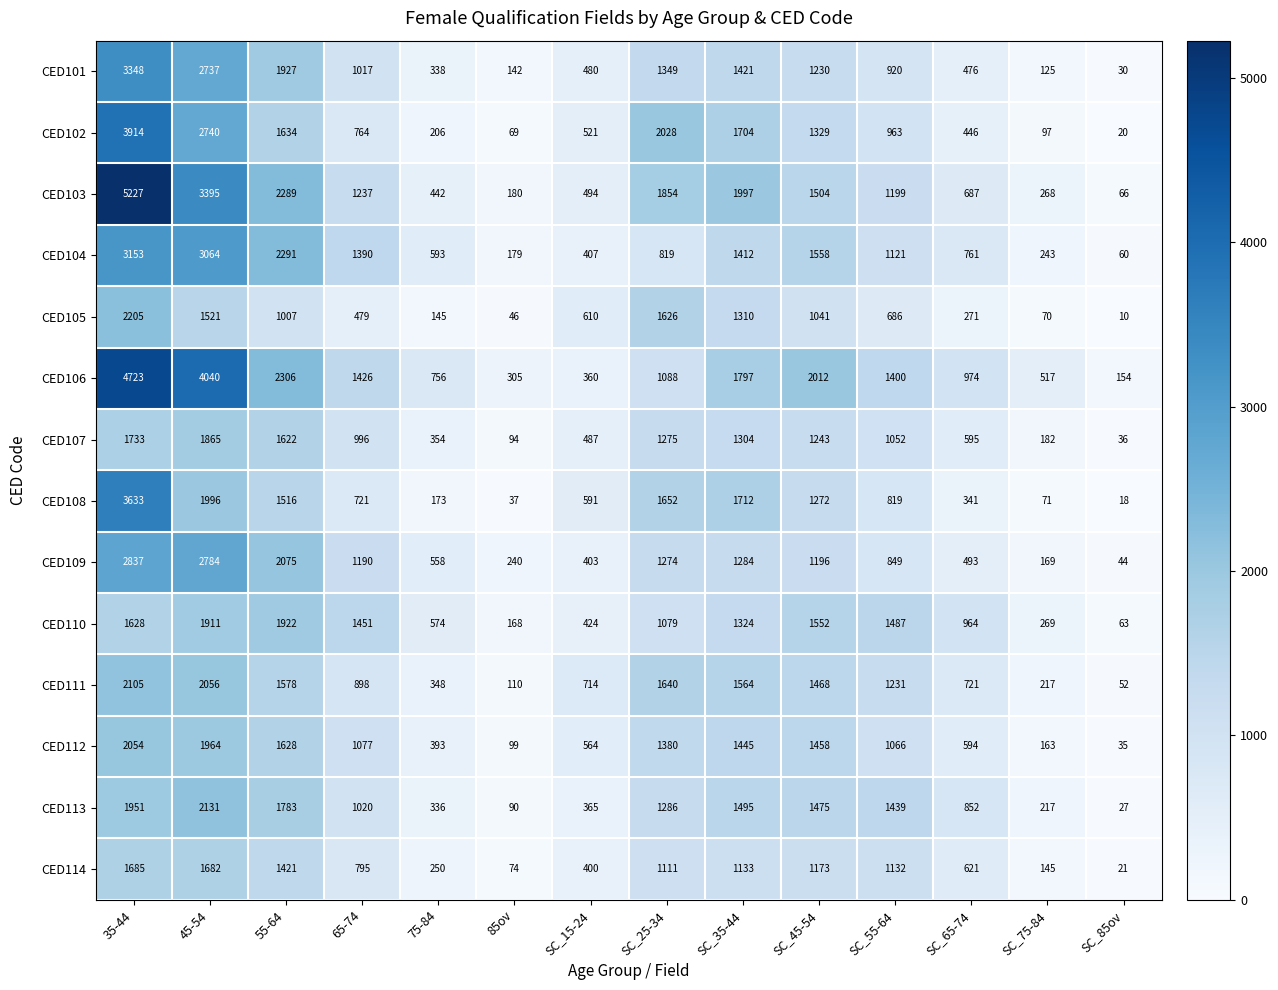

At which category does the chart reach its minimum across all series?

SC_85ov